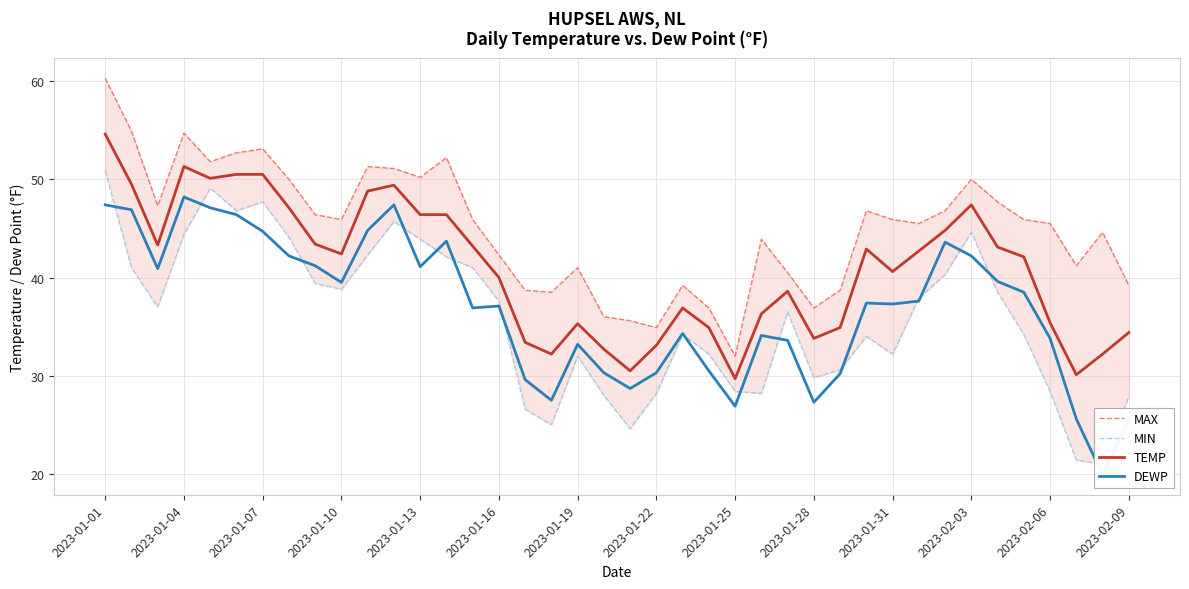

Count the number of data series in this chart.

4